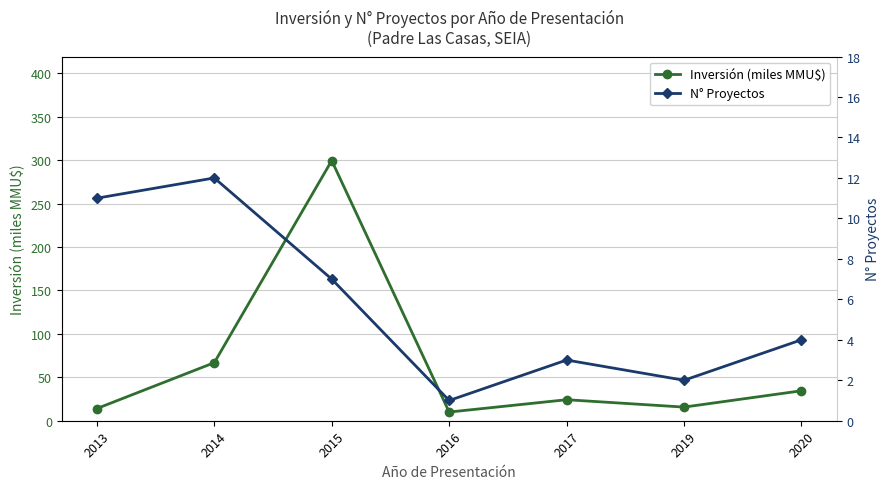

Where does the N° Proyectos series first go above 4?

2013